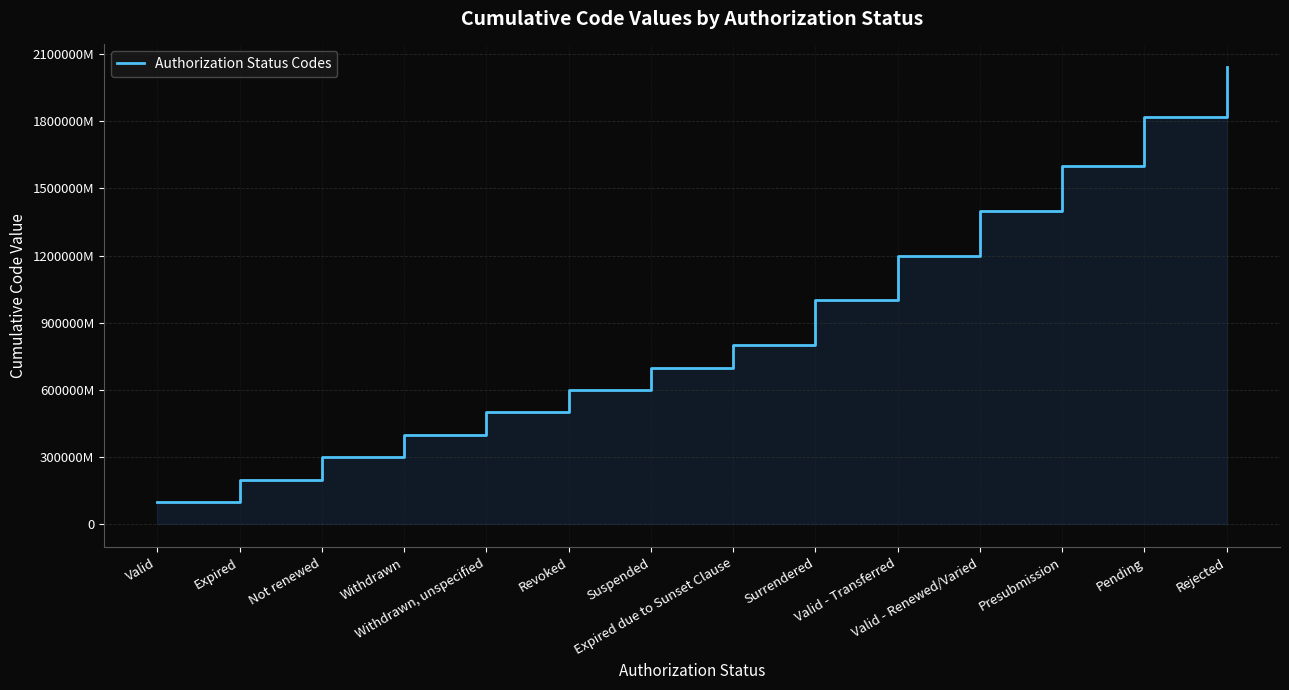

Where does the data first go above 800000576904?

Surrendered